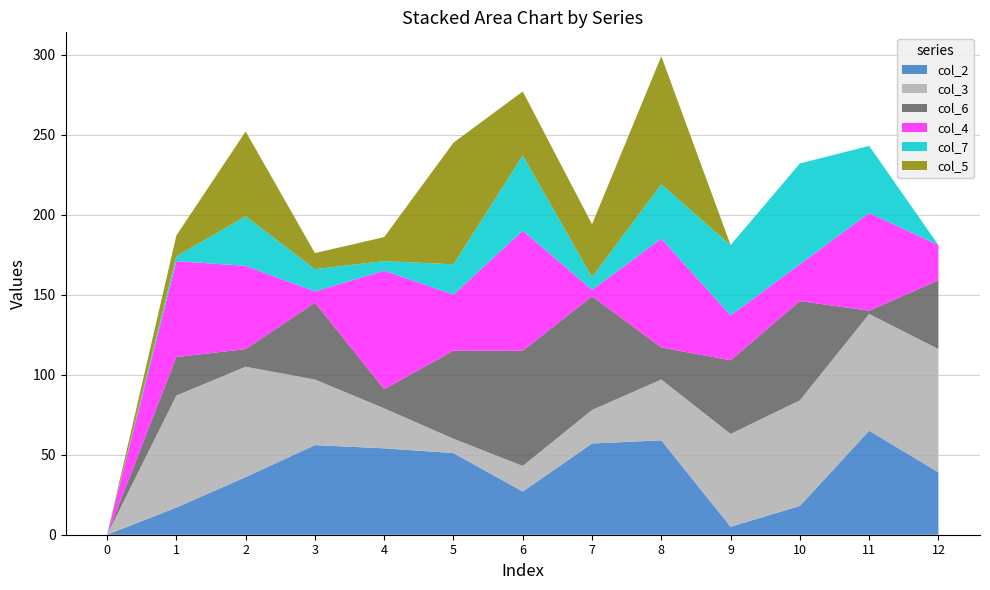

Reading left to right, list all the values displayed in this chart.

col_2: 0	17	36	56	54	51	27	57	59	5	18	65	39
col_3: 0	70	69	41	25	9	16	21	38	58	66	73	77
col_6: 0	24	11	48	12	55	72	71	20	46	62	2	43
col_4: 0	60	52	7	74	35	75	4	68	28	23	61	22
col_7: 0	3	31	14	6	19	47	8	34	44	63	42	0
col_5: 0	13	53	10	15	76	40	33	80	0	0	0	0